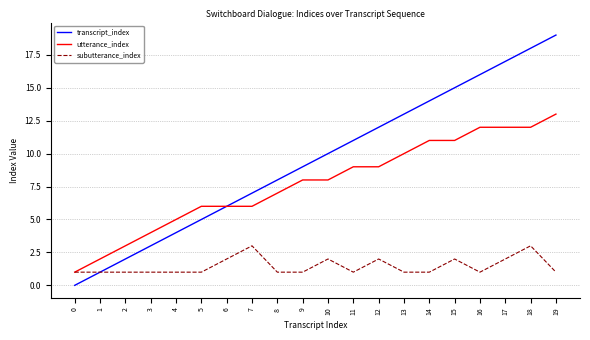

How many distinct data groups are displayed?

3